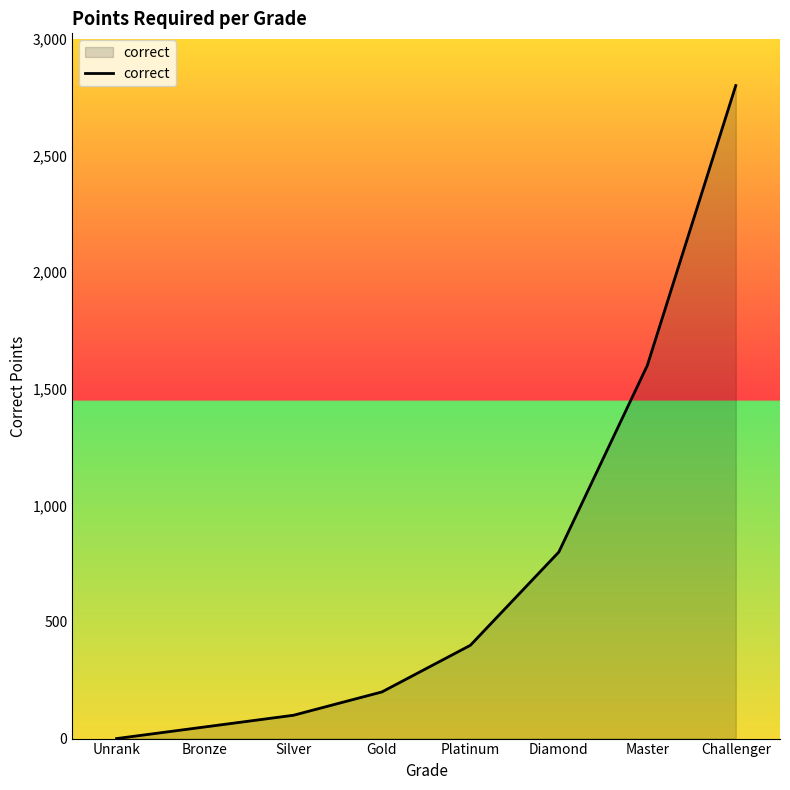

How many categories are shown in the chart?

8